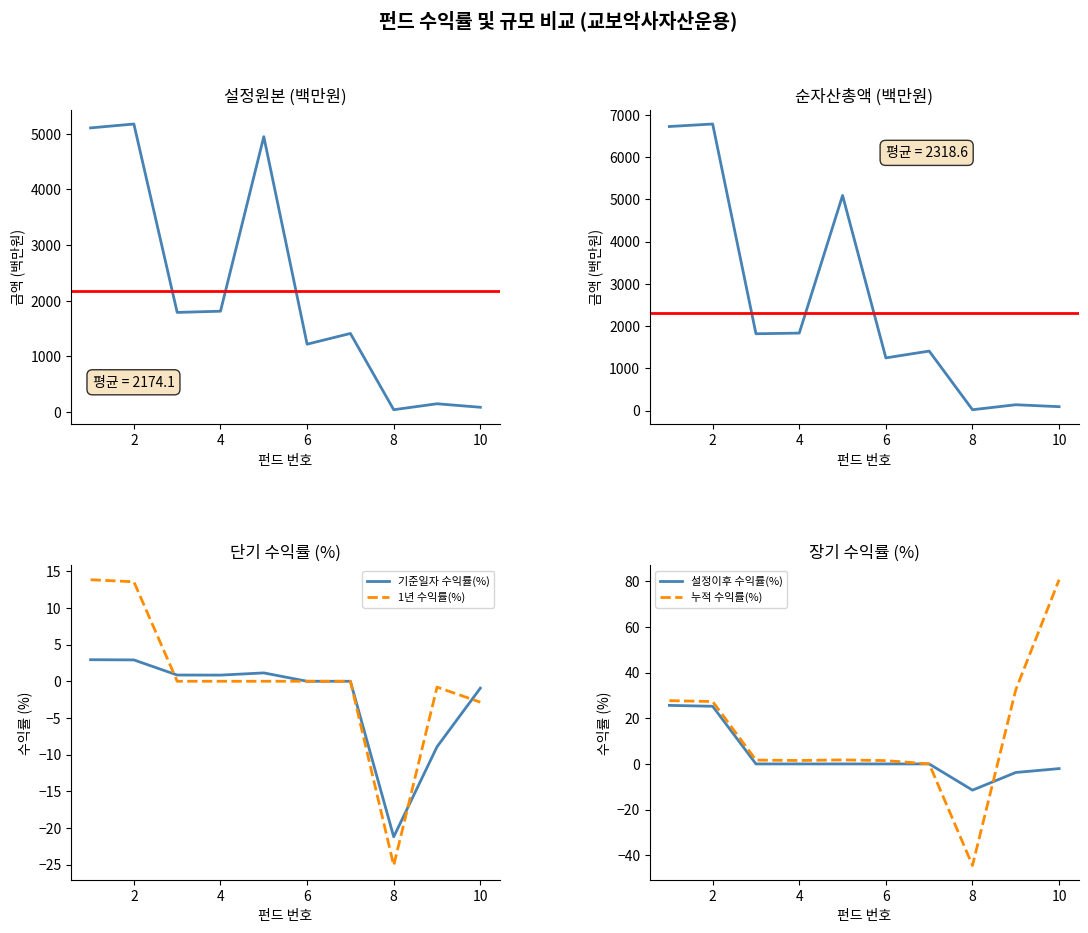

Count the number of data series in this chart.

6